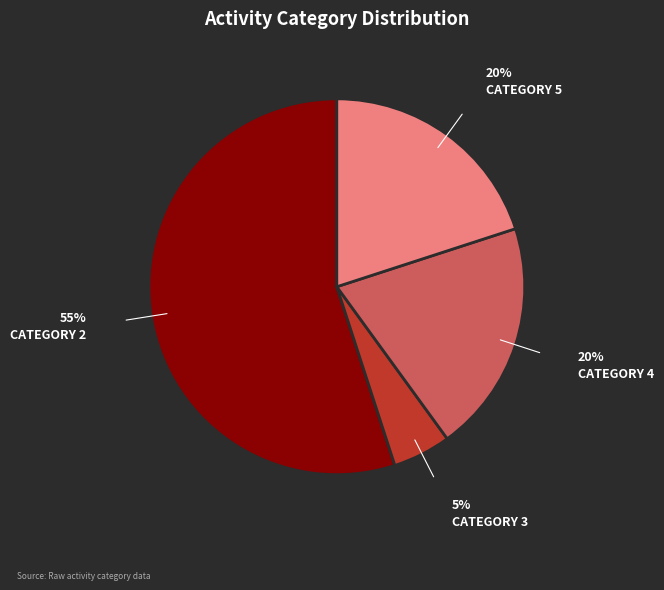

To the nearest percent, what portion does CATEGORY 5 represent?

20%